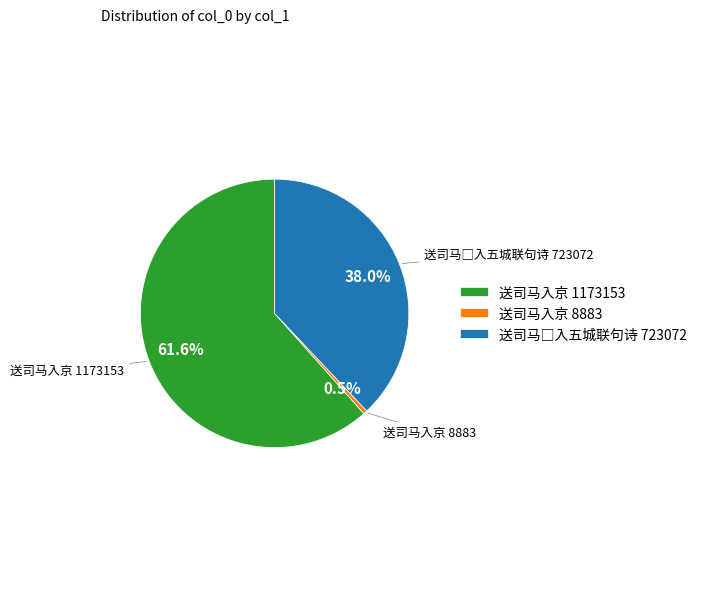

Does any single category account for the majority?

Yes